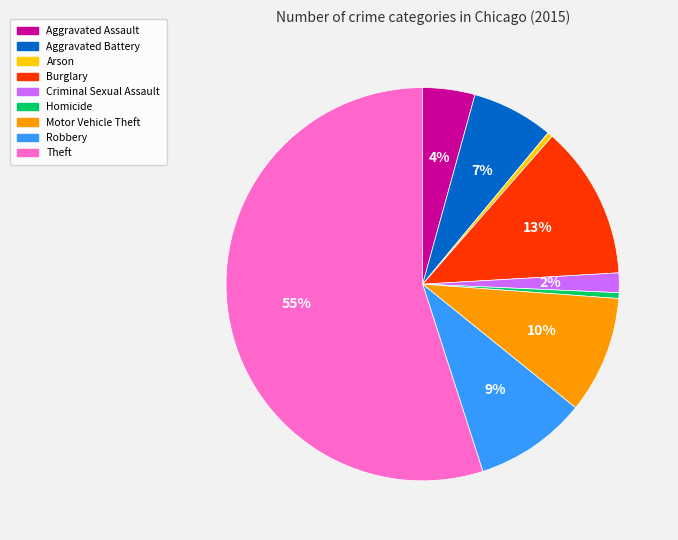

To the nearest percent, what portion does Aggravated Assault represent?

4%